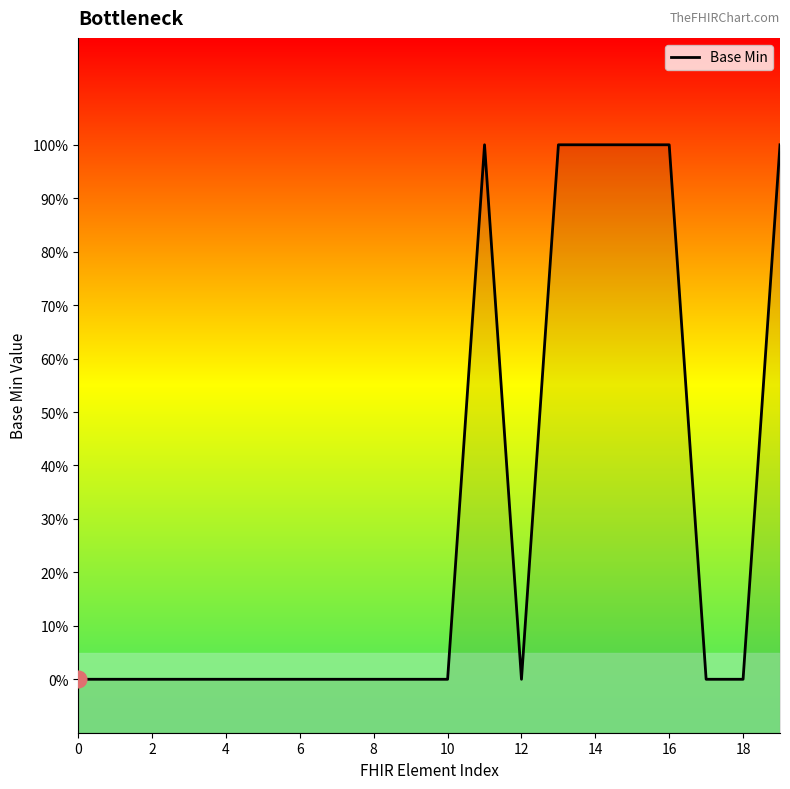

Reading left to right, transcribe all the data shown in this chart.

0	0	0	0	0	0	0	0	0	0	0	1	0	1	1	1	1	0	0	1